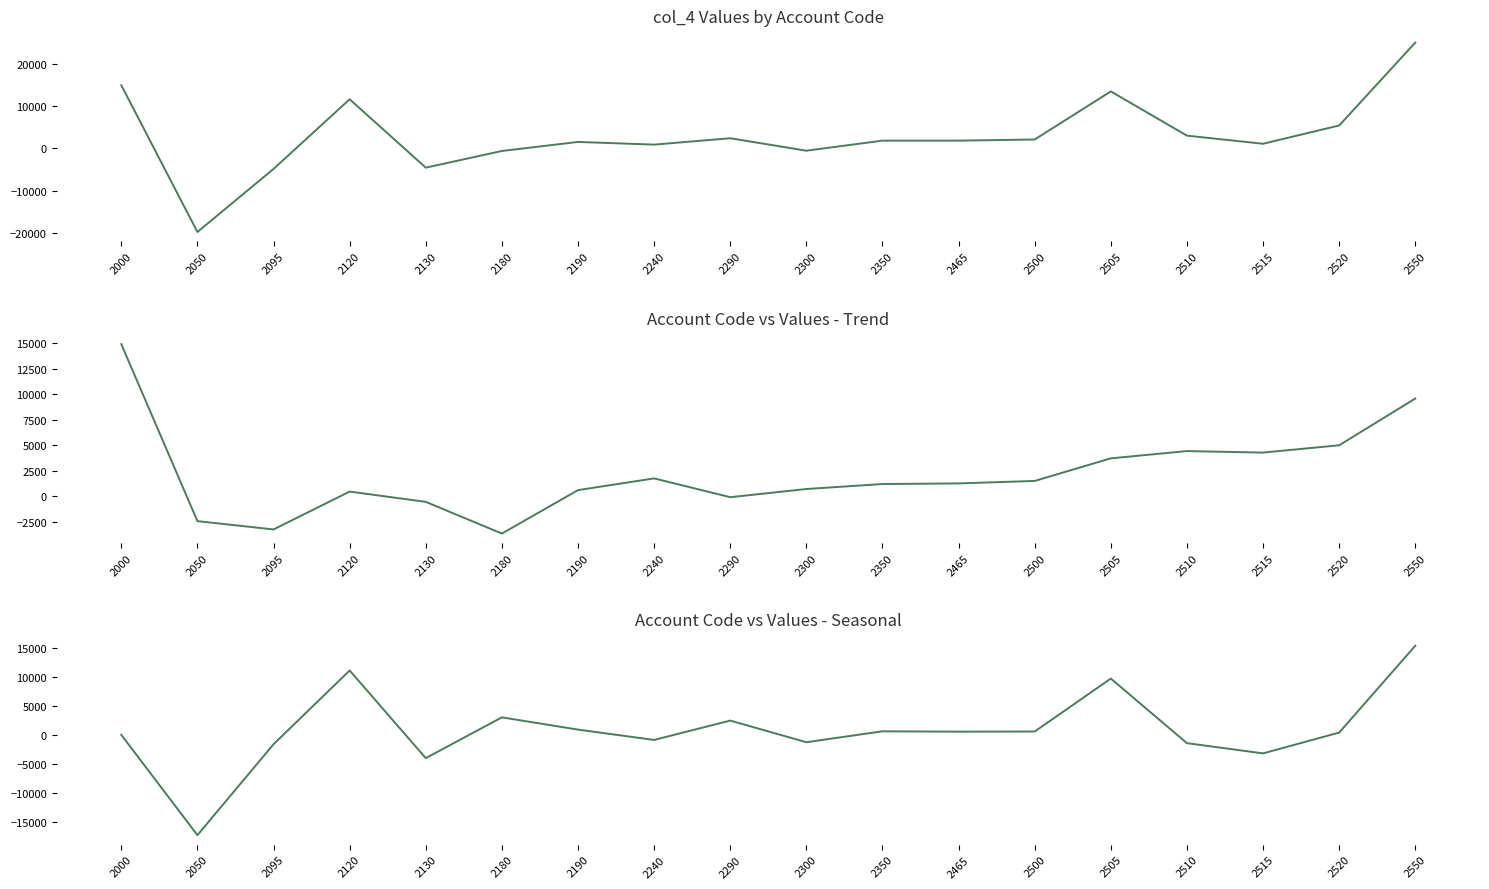

Which category has the highest value across all series?

2550